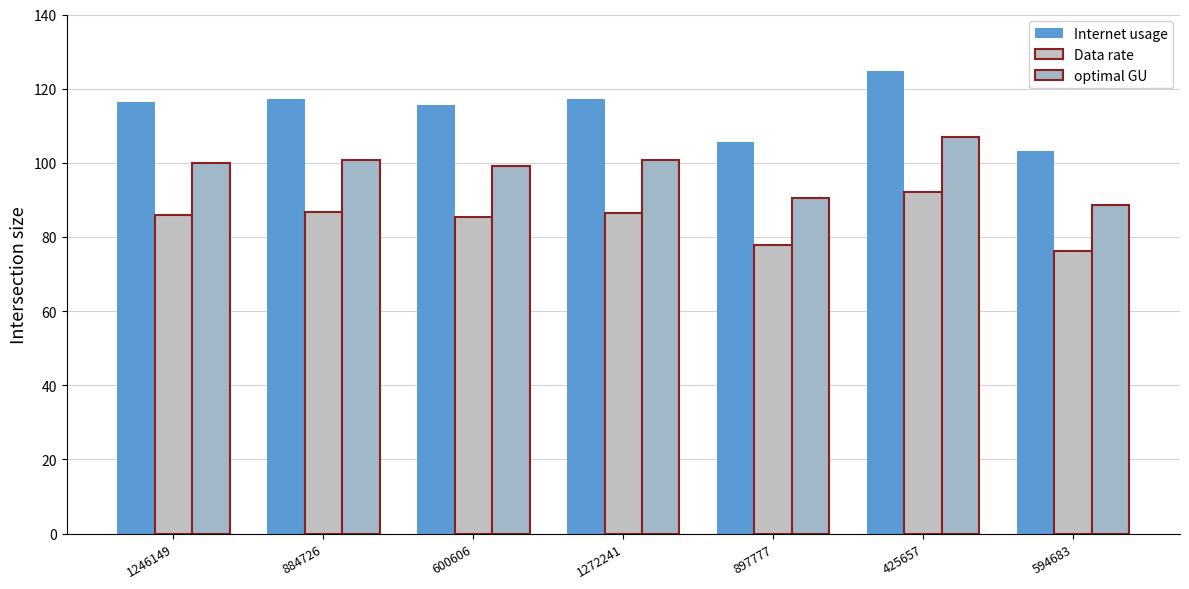

What is the difference between the maximum and minimum values in the Internet usage series?

21.3